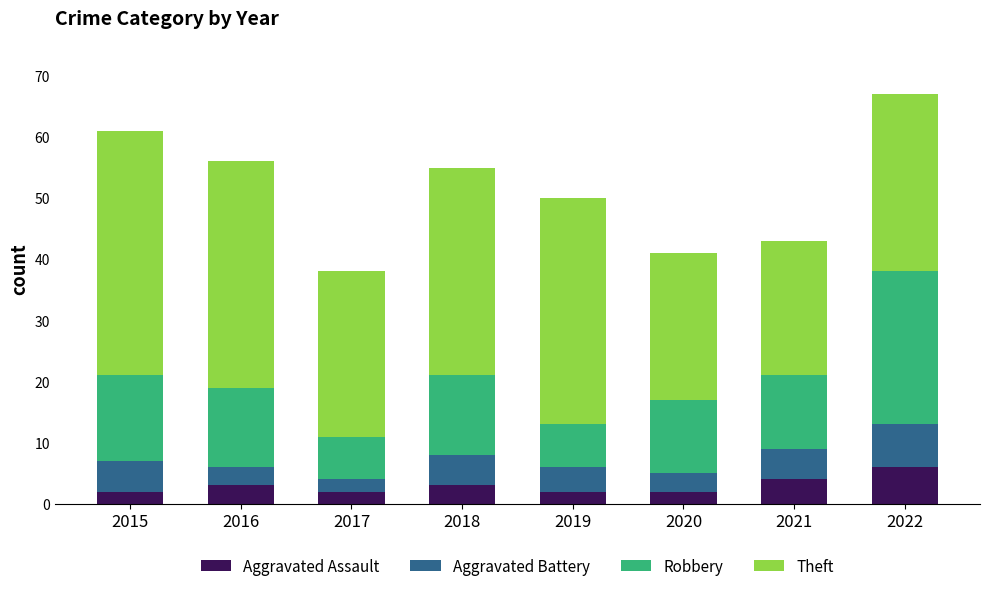

What is the difference between the maximum and minimum values in the Aggravated Assault series?

4